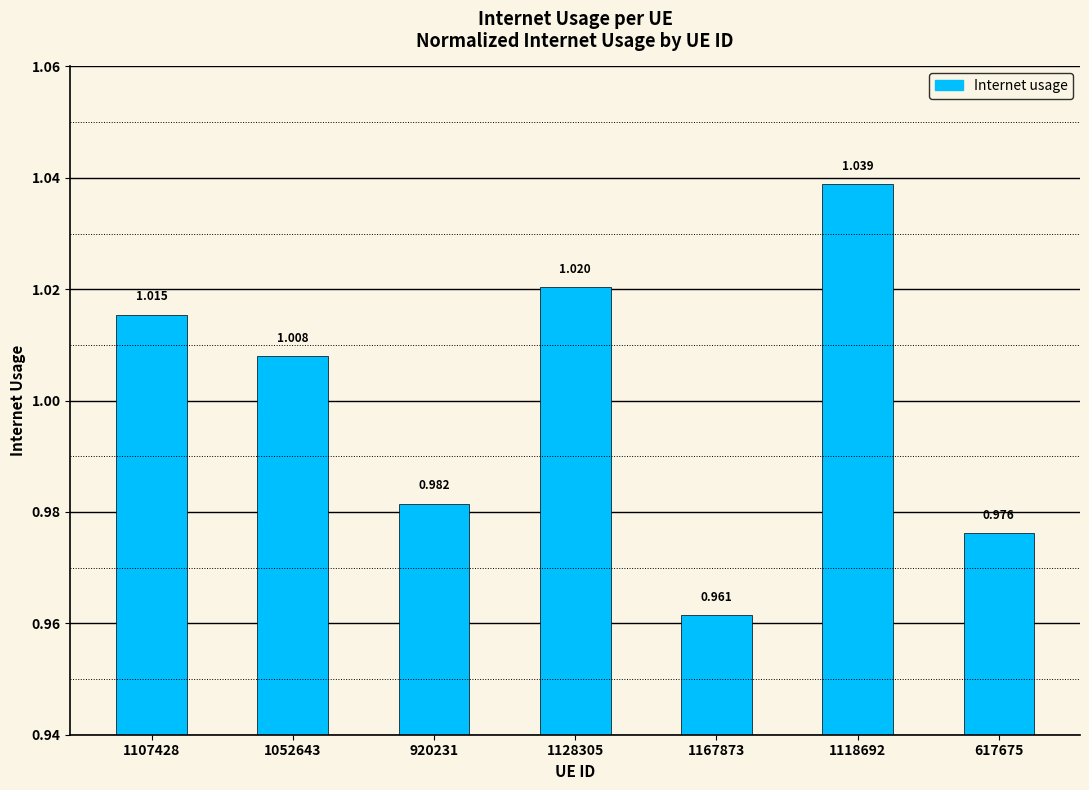

What is the change in value from 1118692 to 617675?

-0.1